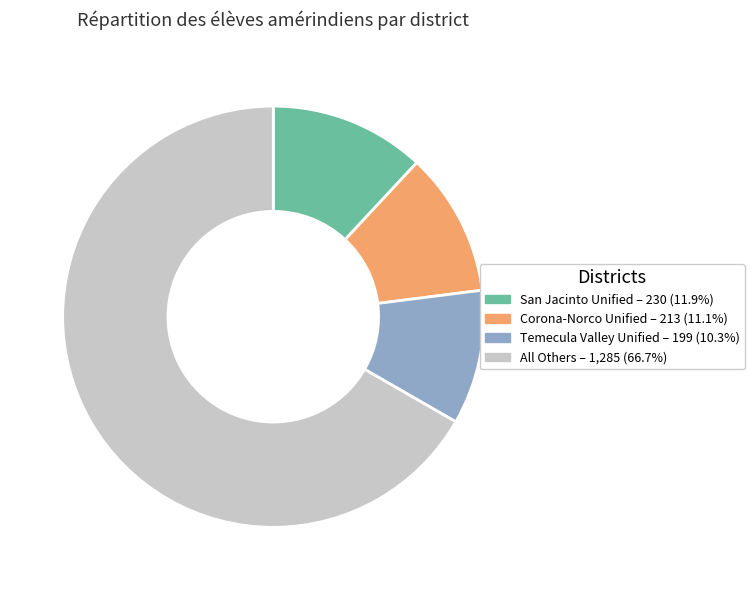

Is there a majority slice in this chart?

Yes